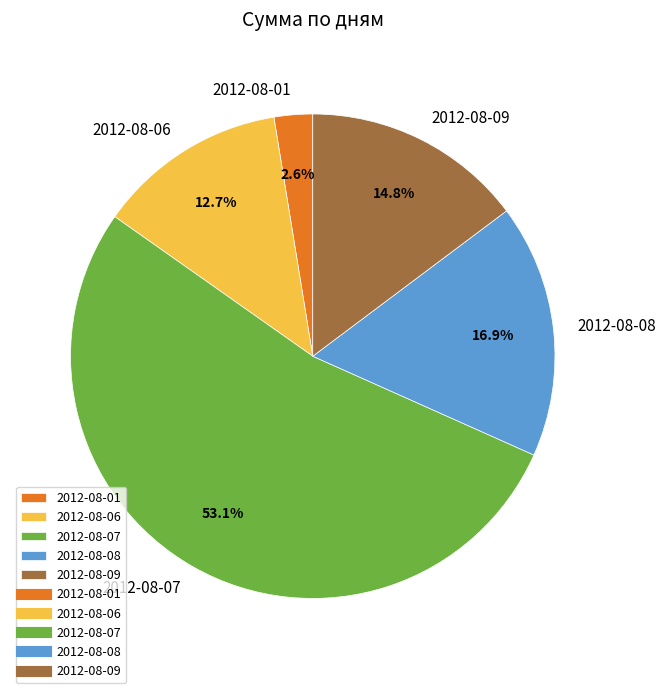

What percentage is NOT represented by 2012-08-01?

97.4%